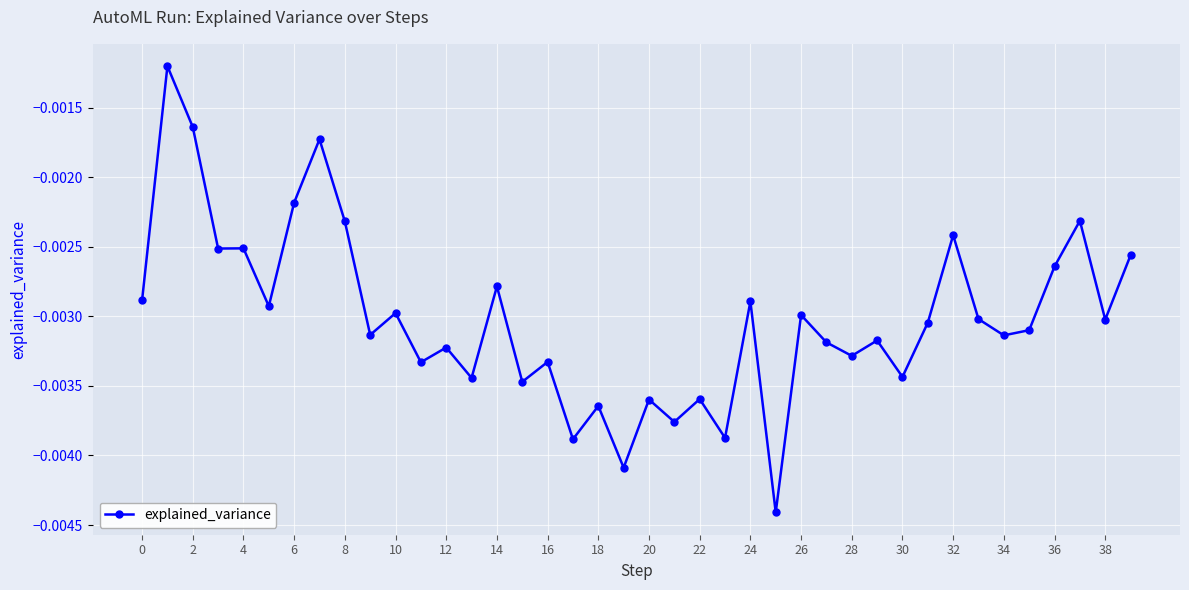

How many series are shown in this chart?

1